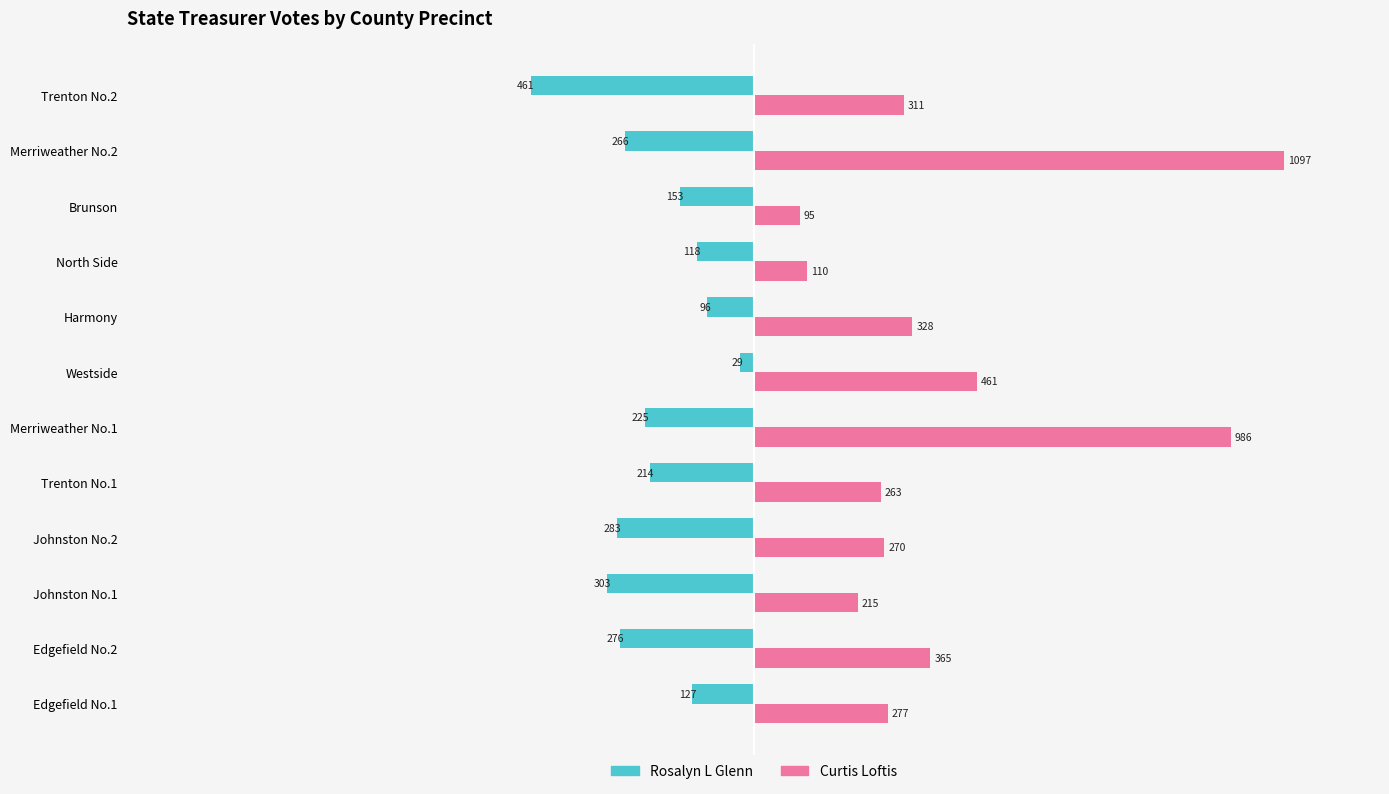

What is the total value across all series at Johnston No.2?

-13